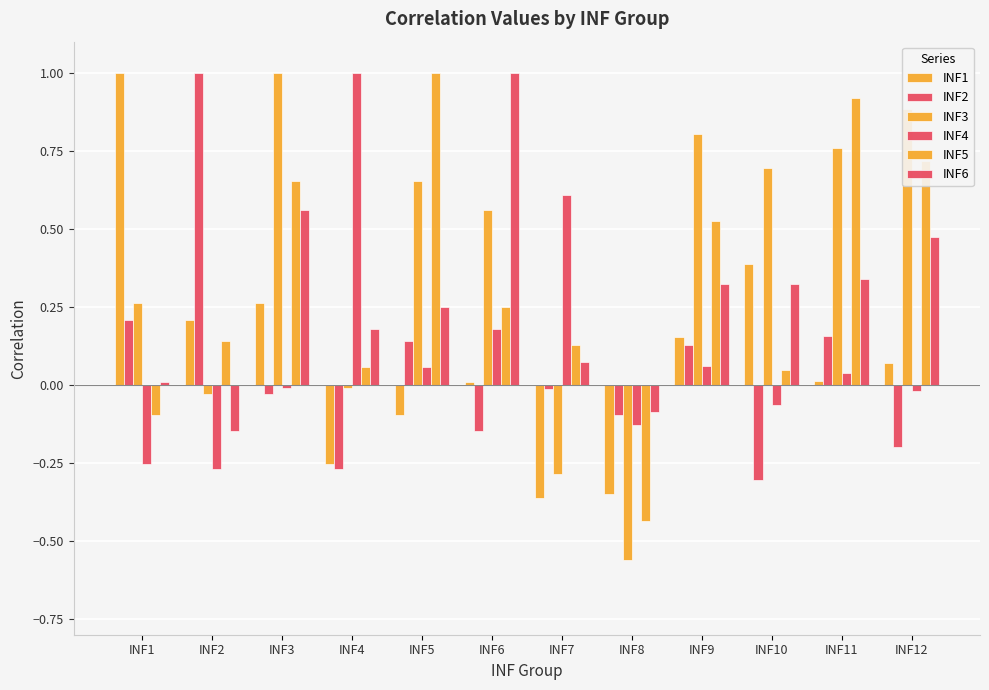

Which label corresponds to the largest value in the chart?

INF1